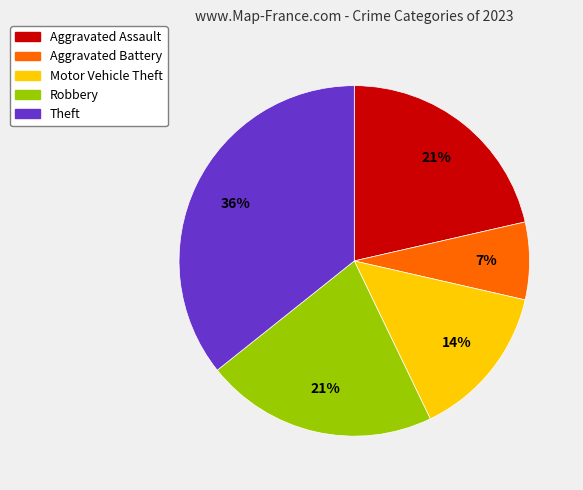

How many segments does this pie chart have?

5